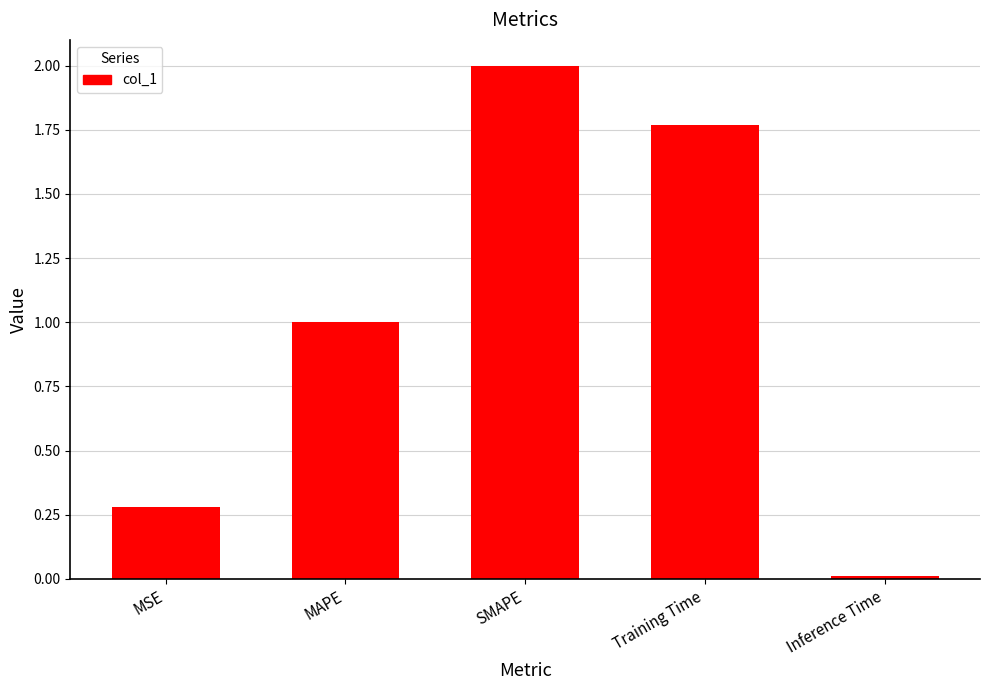

Where does the data first go above 1?

MAPE